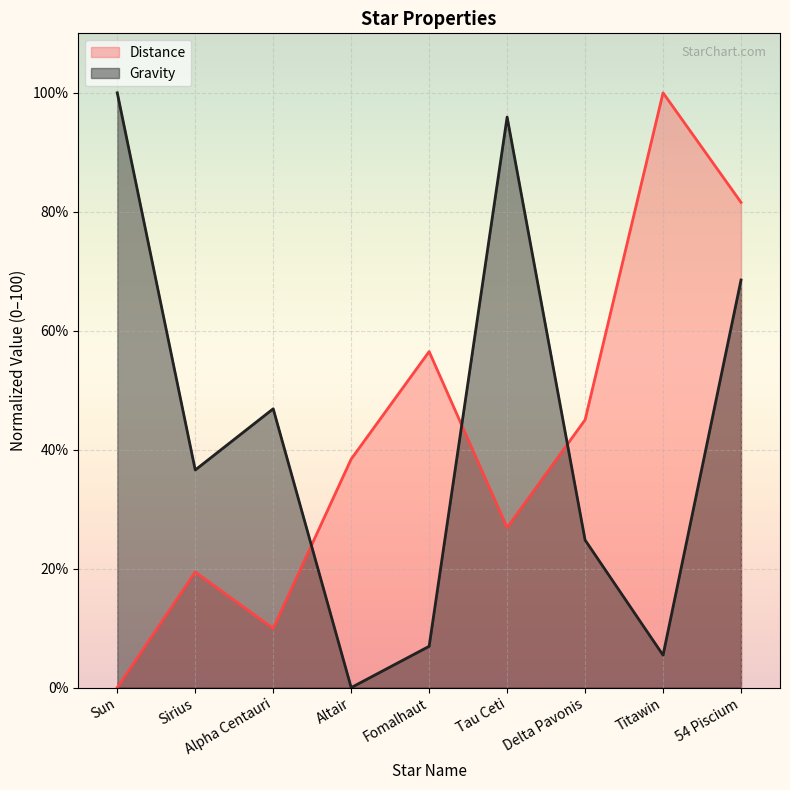

Between which two adjacent categories do Gravity and Distance first intersect?

Alpha Centauri and Altair